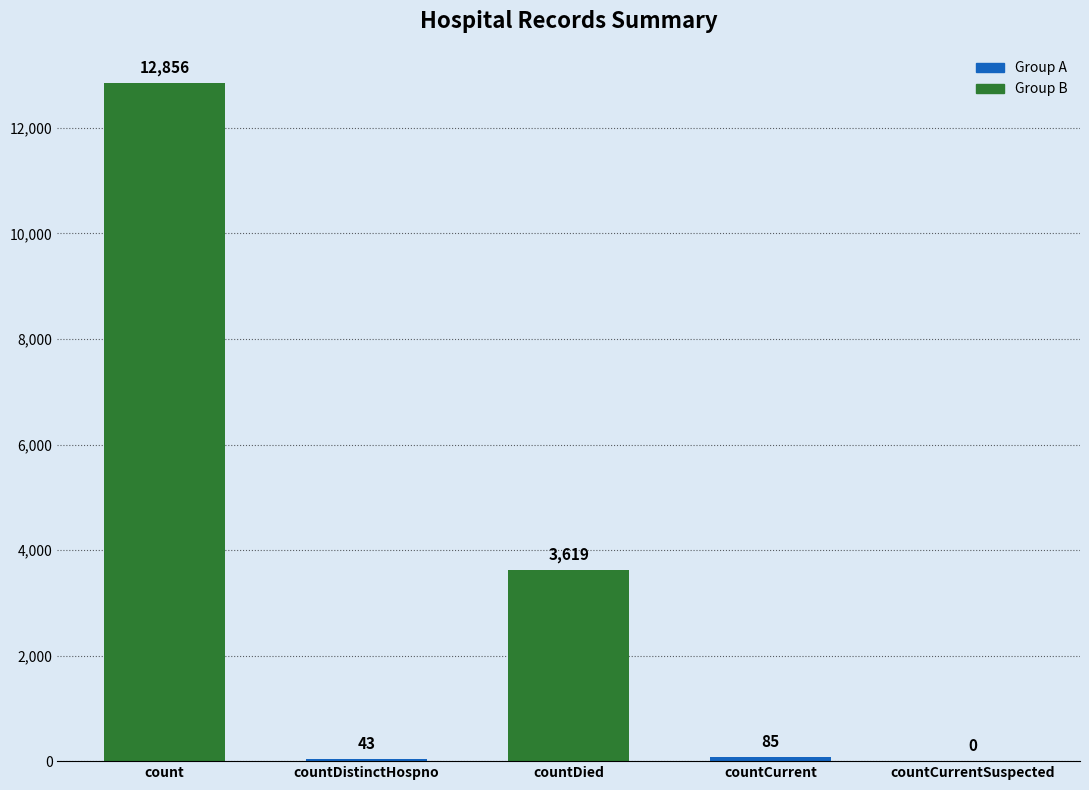

What is the maximum value shown in the chart?

12856